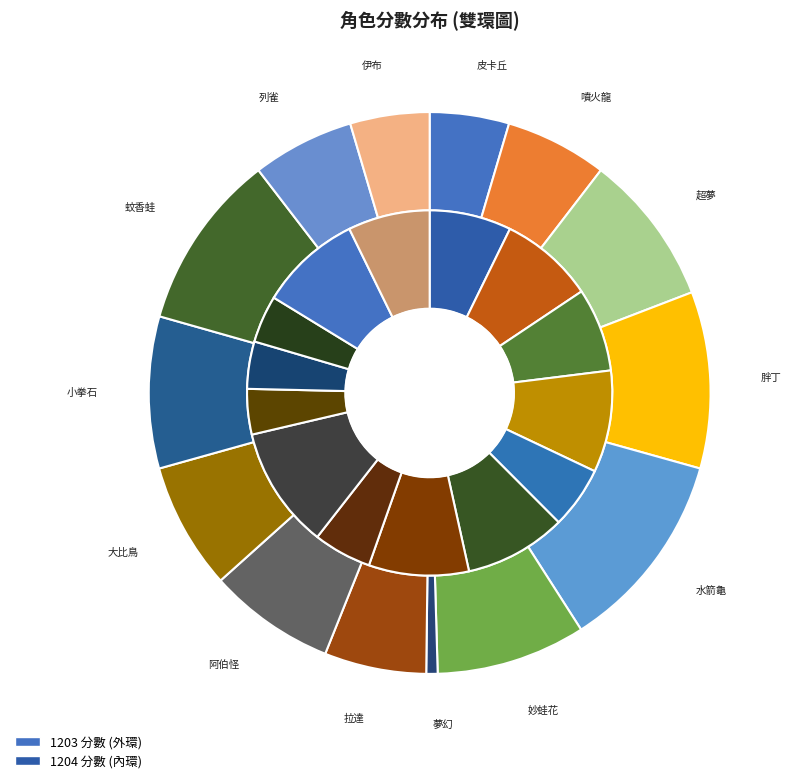

Between 大比鳥 and 列雀, which is larger?

大比鳥